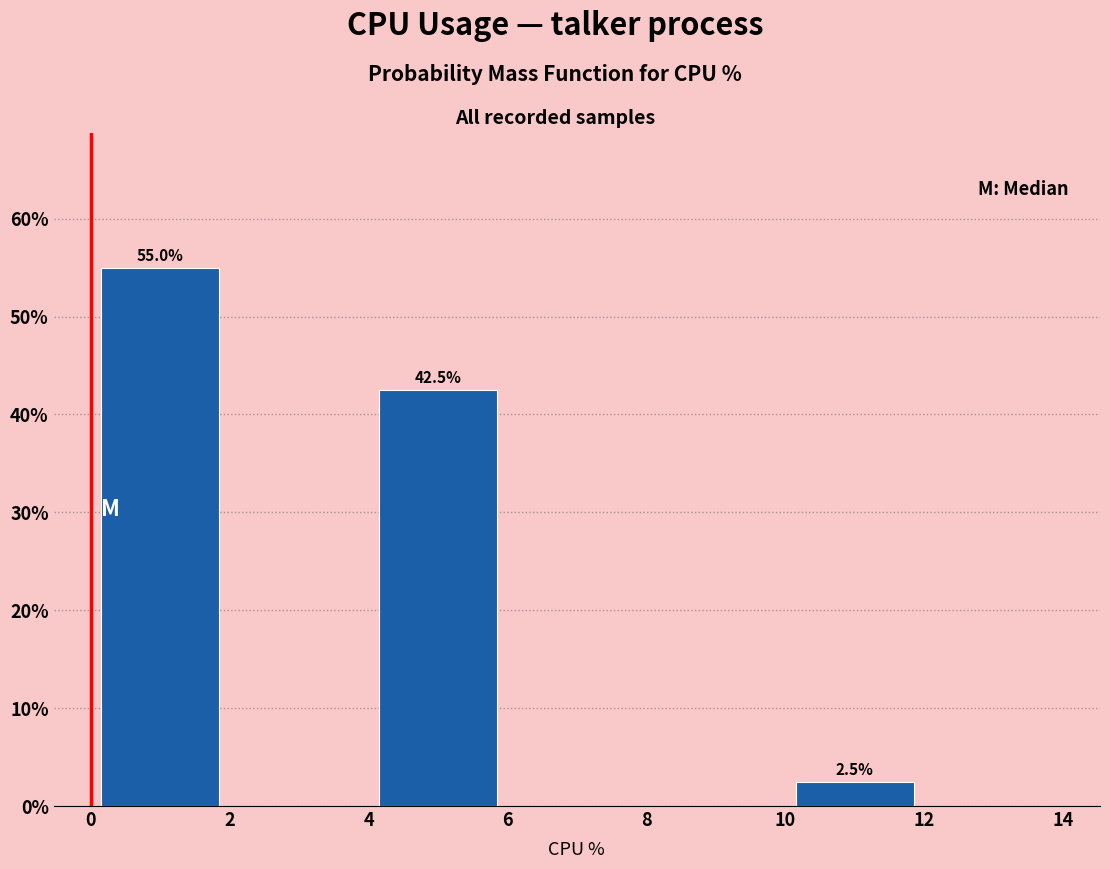

Which range on the x-axis has the tallest bar?

0 to 2